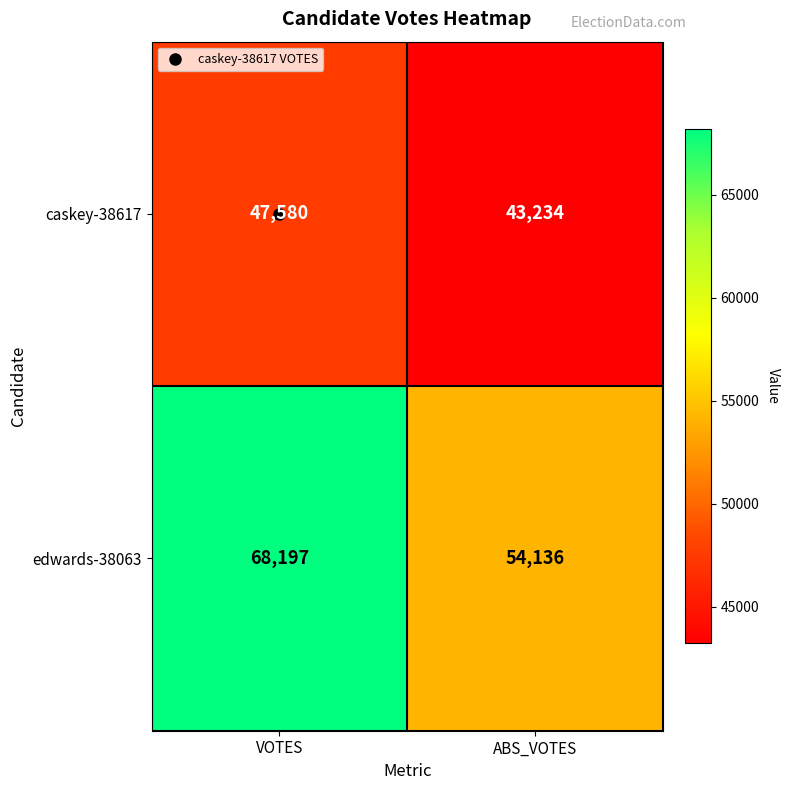

What is the sum of the caskey-38617 values at VOTES and ABS_VOTES?

90814